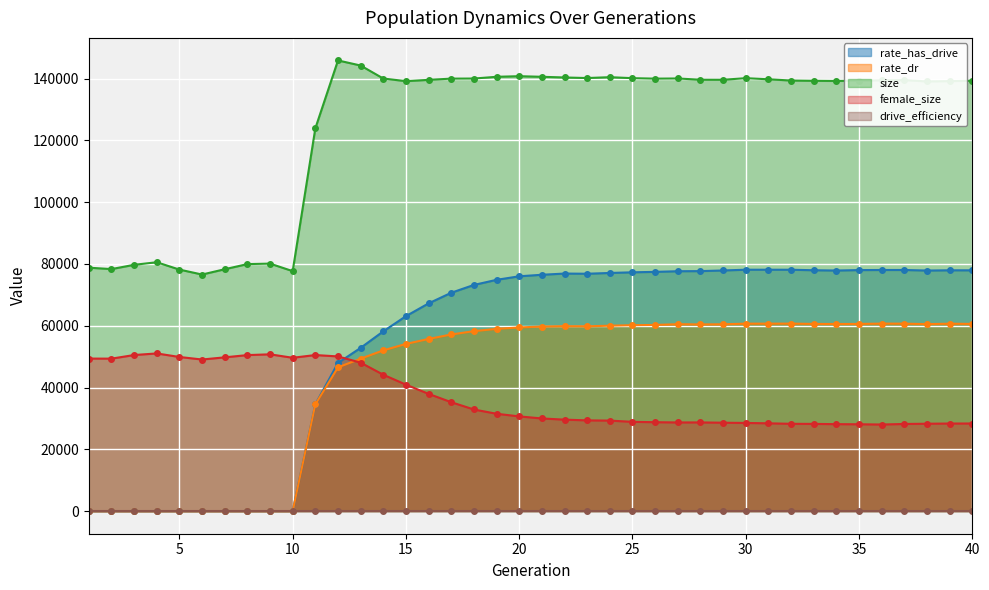

What is the difference between the second highest and second lowest values in the size series?

66528.0